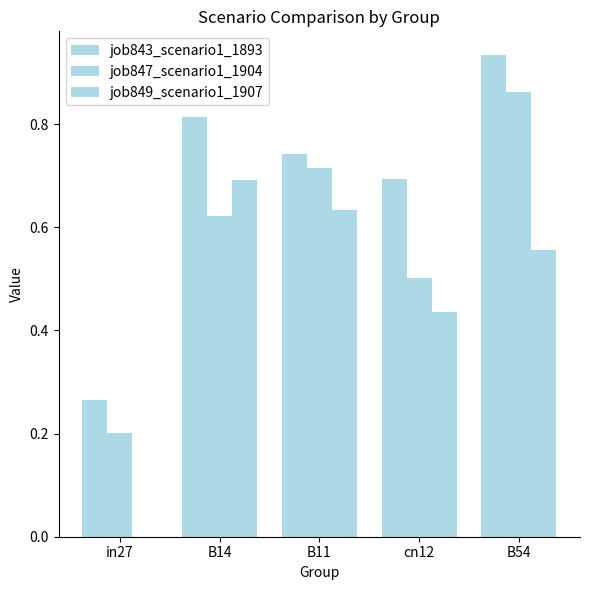

What position from the left is cn12?

4